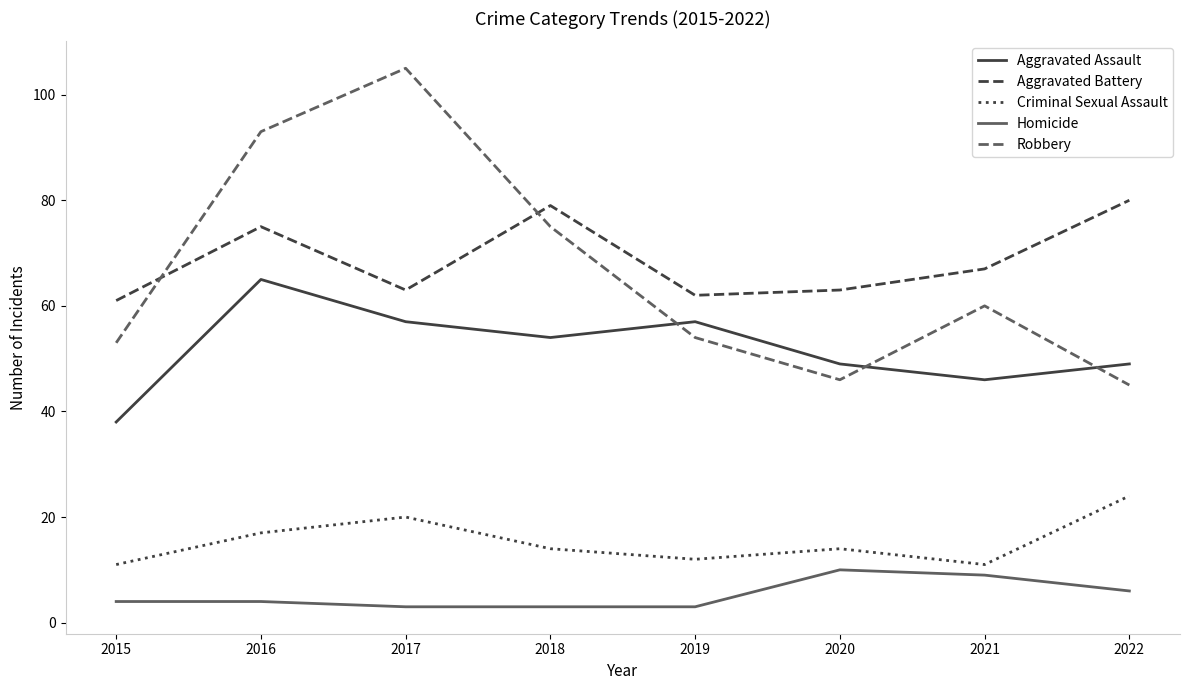

Reading left to right, what are all the values shown in this chart?

Aggravated Assault: 2015=38	2016=65	2017=57	2018=54	2019=57	2020=49	2021=46	2022=49
Aggravated Battery: 2015=61	2016=75	2017=63	2018=79	2019=62	2020=63	2021=67	2022=80
Criminal Sexual Assault: 2015=11	2016=17	2017=20	2018=14	2019=12	2020=14	2021=11	2022=24
Homicide: 2015=4	2016=4	2017=3	2018=3	2019=3	2020=10	2021=9	2022=6
Robbery: 2015=53	2016=93	2017=105	2018=75	2019=54	2020=46	2021=60	2022=45